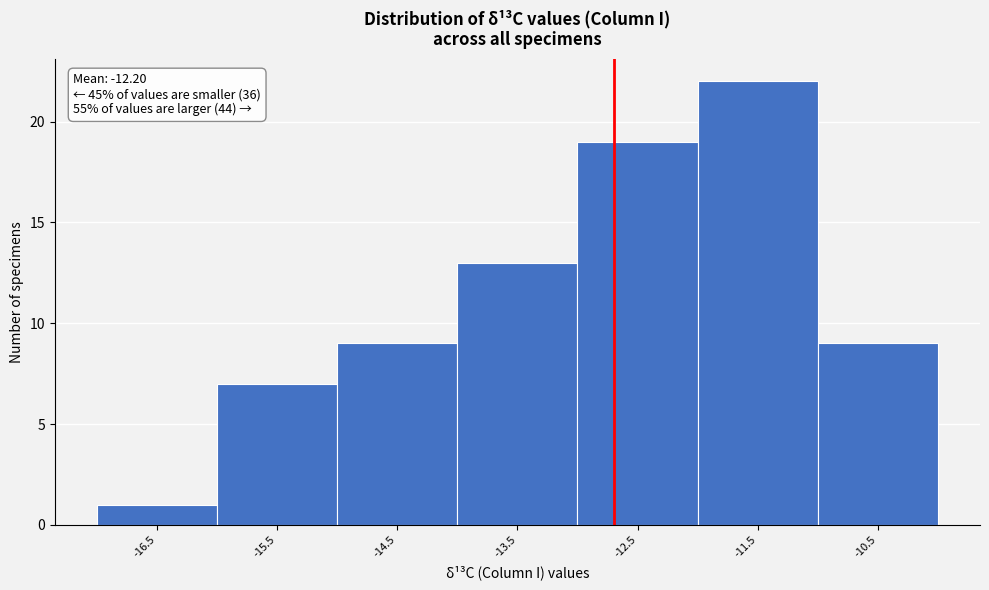

Reading right to left, what are all the values shown in this chart?

-10.5=9	-11.5=22	-12.5=19	-13.5=13	-14.5=9	-15.5=7	-16.5=1